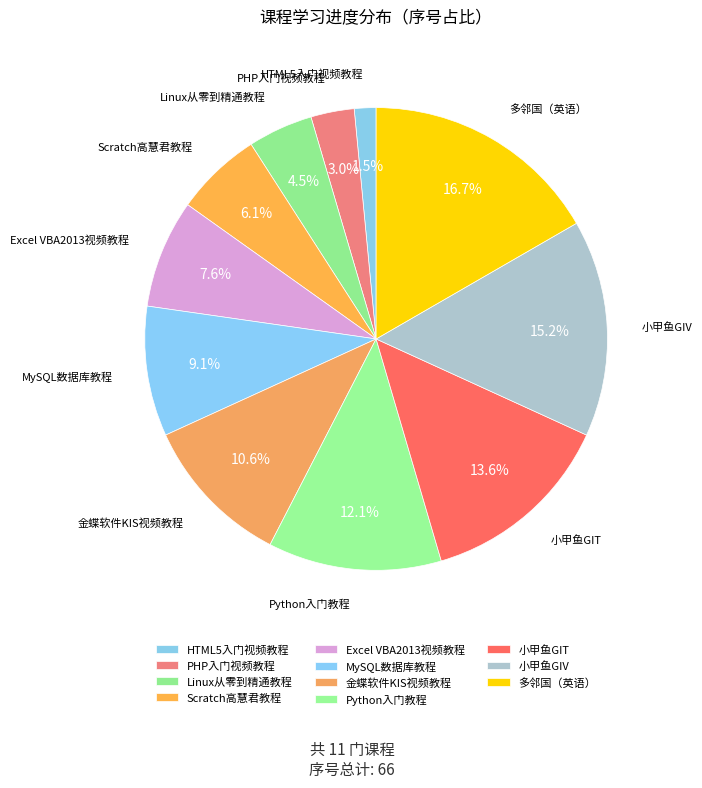

True or false: 多邻国（英语） accounts for 17% of the total.

True